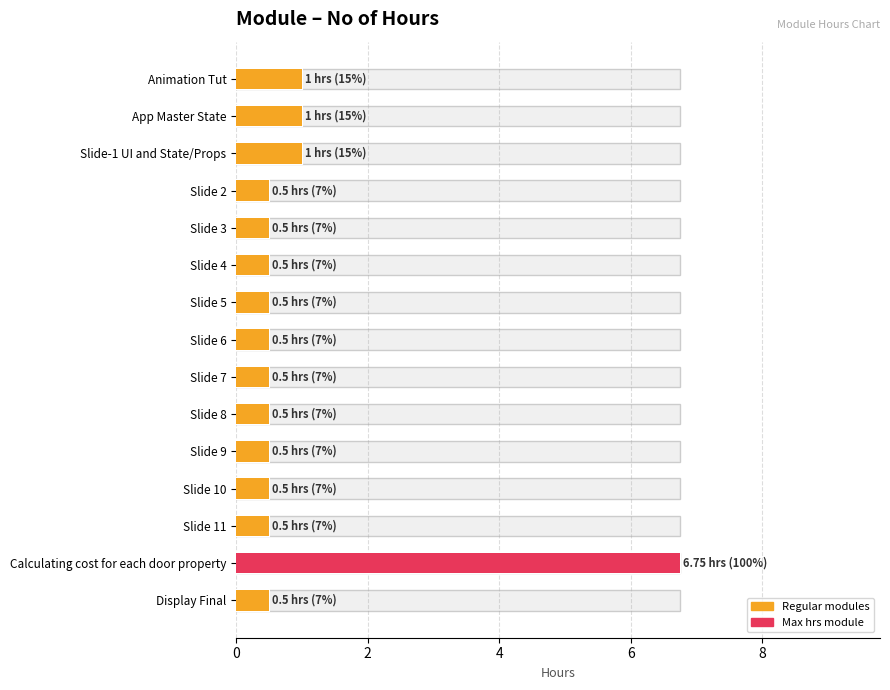

What is the value of the 10th bar from the left?

0.5